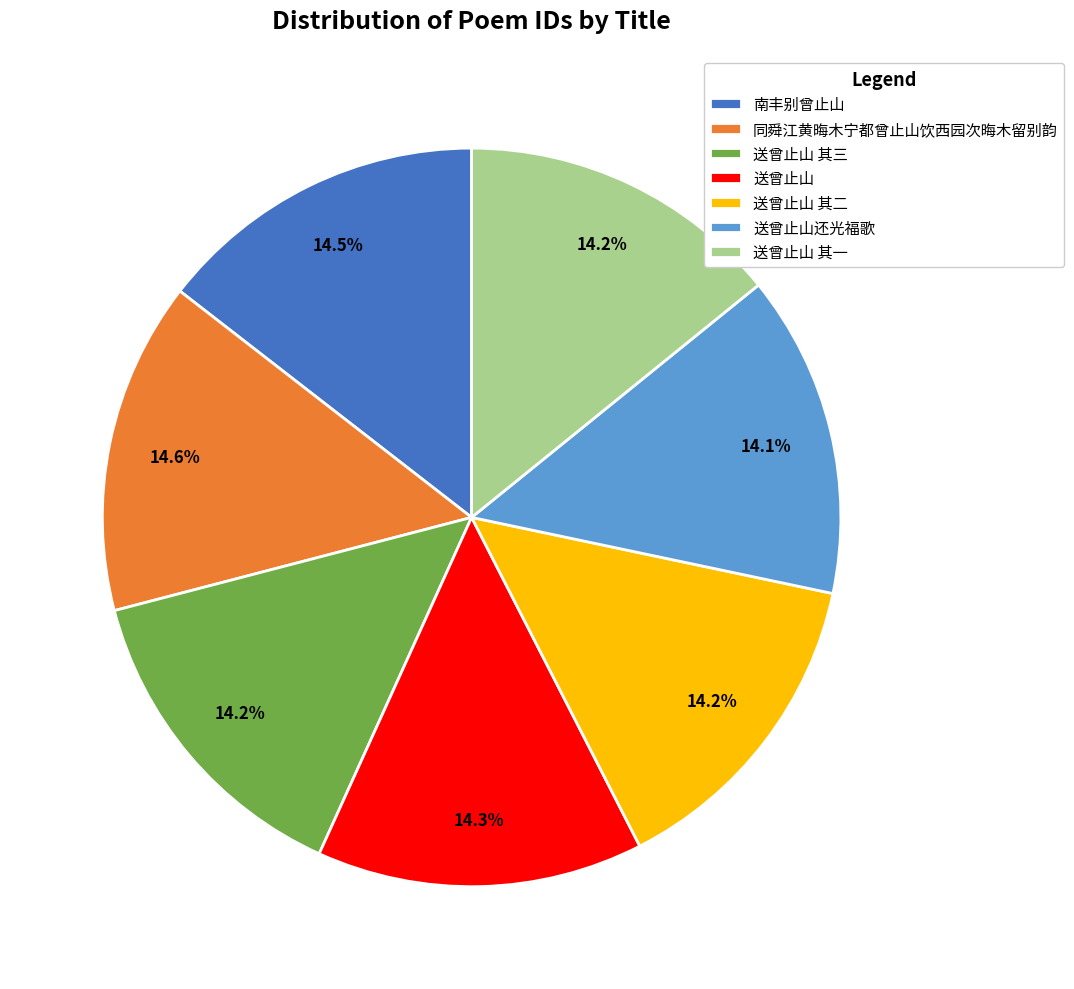

To the nearest percent, what portion does 送曾止山 represent?

14%